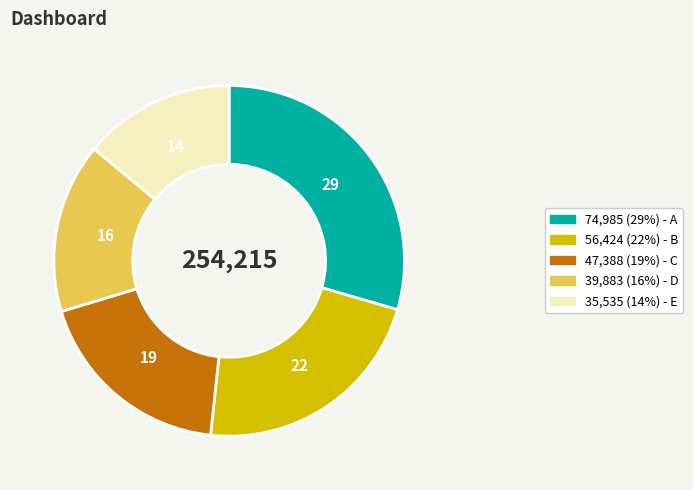

Does any single category account for the majority?

No